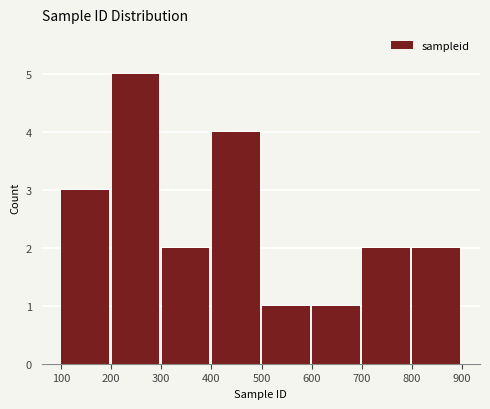

Reading left to right, transcribe this chart: for each bar, give the range it covers on the x-axis and its height. Neither the bar edges nor the heights are printed on the chart, so give them approximately, as read against the axes.

101 to 201: 3
201 to 301: 5
301 to 401: 2
401 to 501: 4
501 to 601: 1
601 to 701: 1
701 to 801: 2
801 to 901: 2